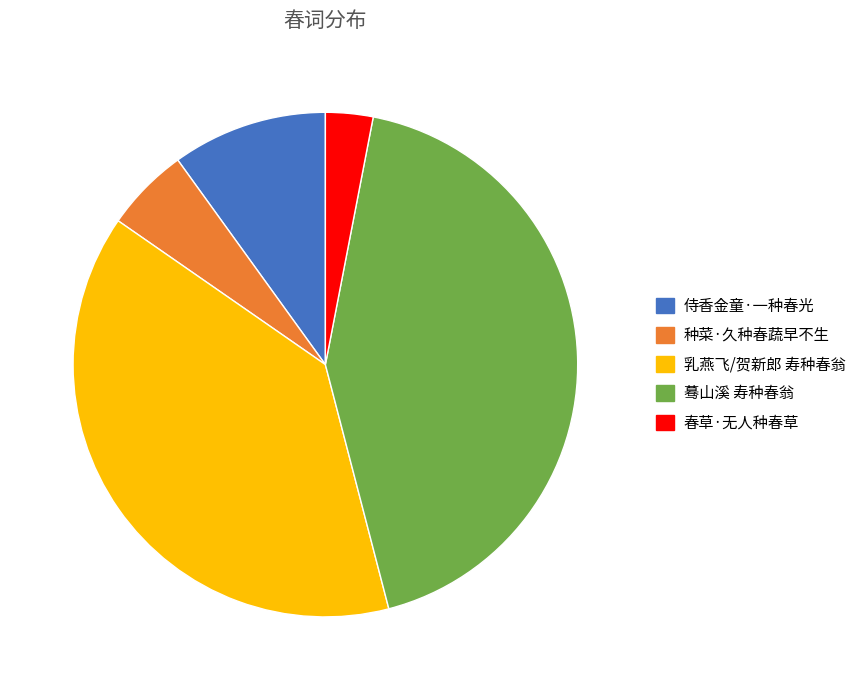

Do 种菜·久种春蔬早不生 and 蓦山溪 寿种春翁 together represent more than half of the pie?

No